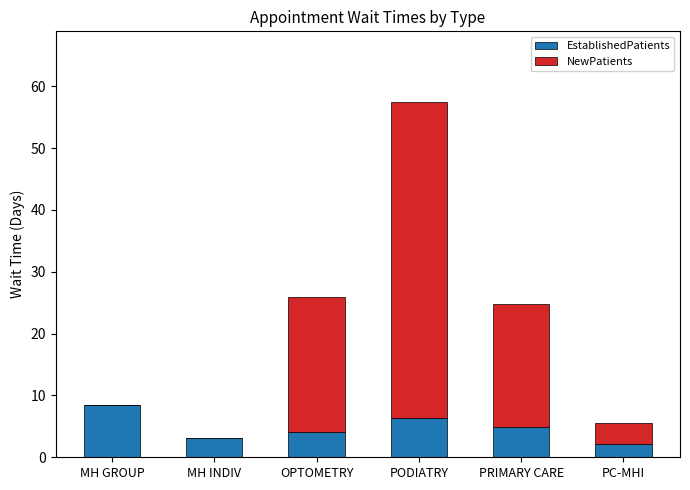

What is the sum of all EstablishedPatients values?

28.9